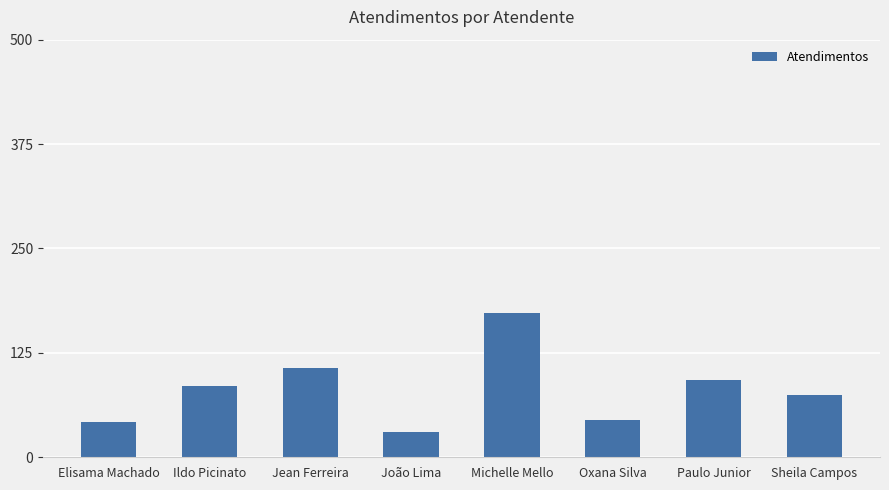

Reading right to left, what are all the values shown in this chart?

Sheila Campos=74	Paulo Junior=92	Oxana Silva=45	Michelle Mello=173	João Lima=30	Jean Ferreira=107	Ildo Picinato=85	Elisama Machado=42